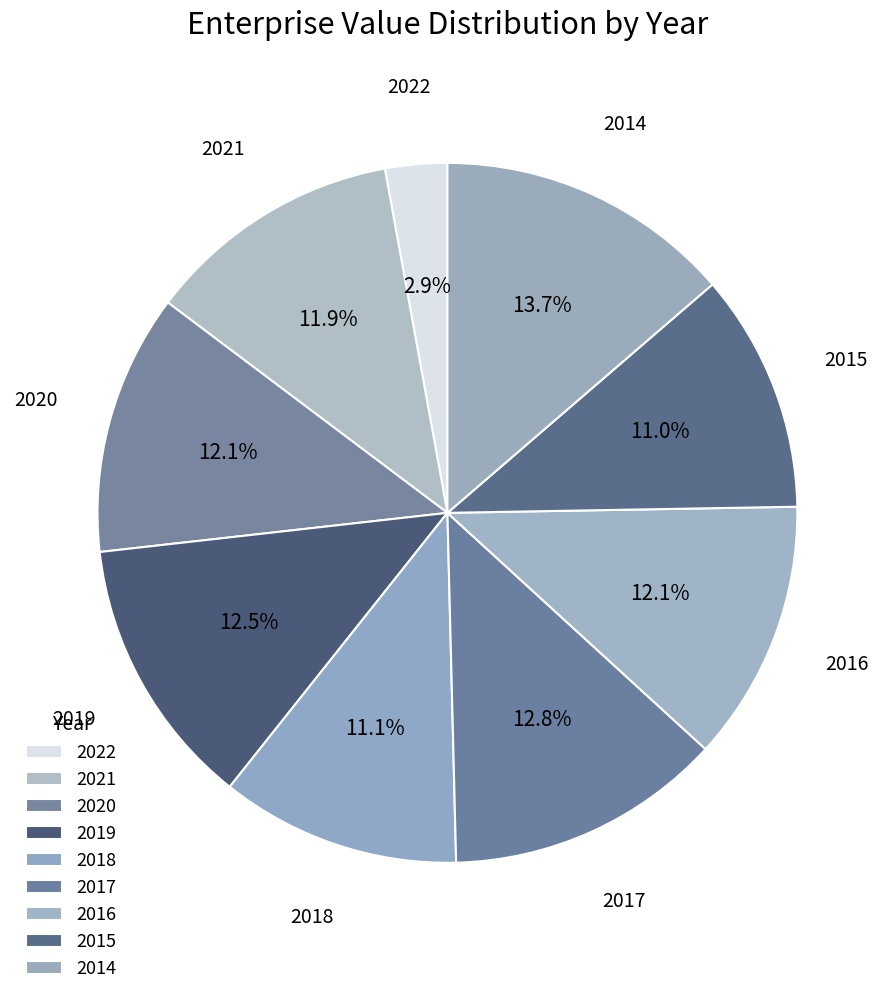

Count the number of slices in the pie.

9